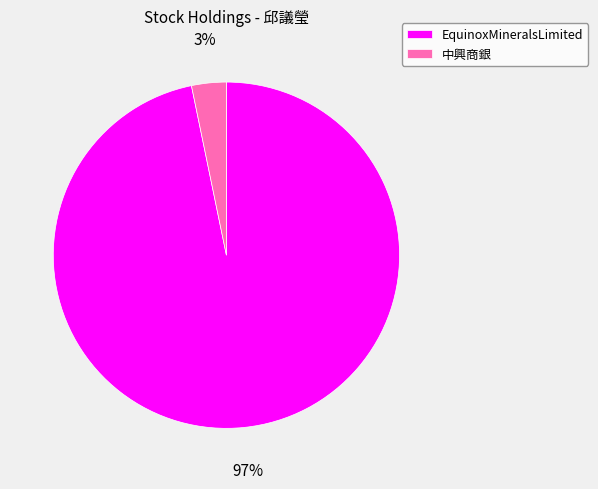

Count the number of slices in the pie.

2